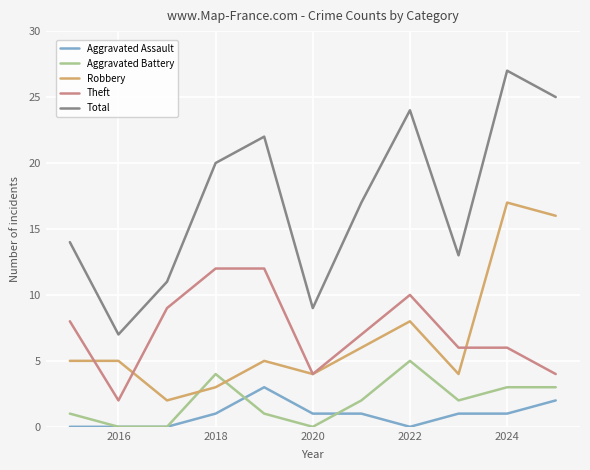

Which series has the largest total across all categories?

Total